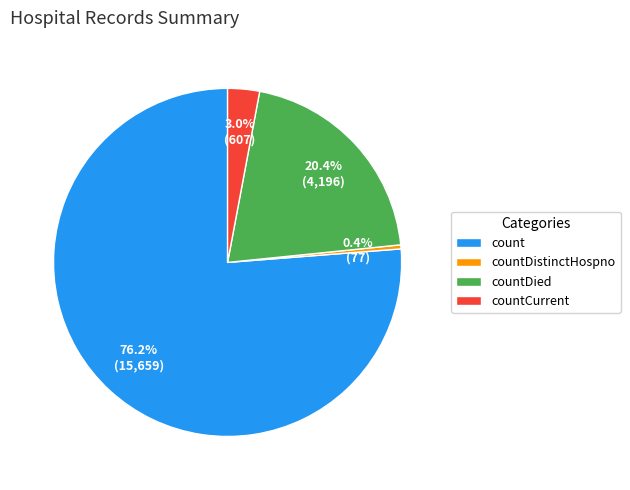

What percentage is NOT represented by count?

23.8%